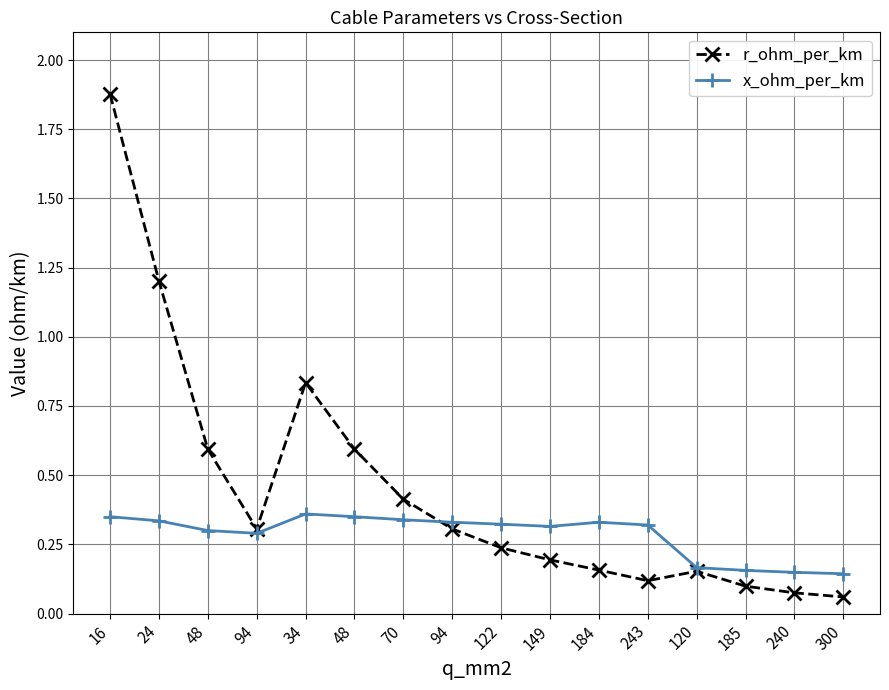

What are all the series names shown in the legend?

r_ohm_per_km, x_ohm_per_km